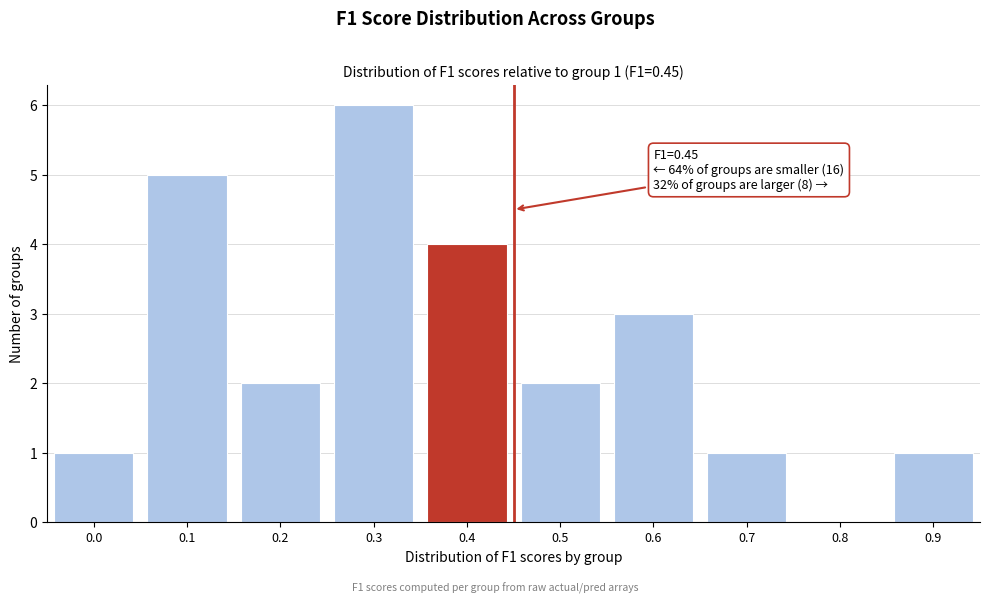

Reading left to right, transcribe all the data shown in this chart.

0.0=1	0.1=5	0.2=2	0.3=6	0.4=4	0.5=2	0.6=3	0.7=1	0.8=0	0.9=1